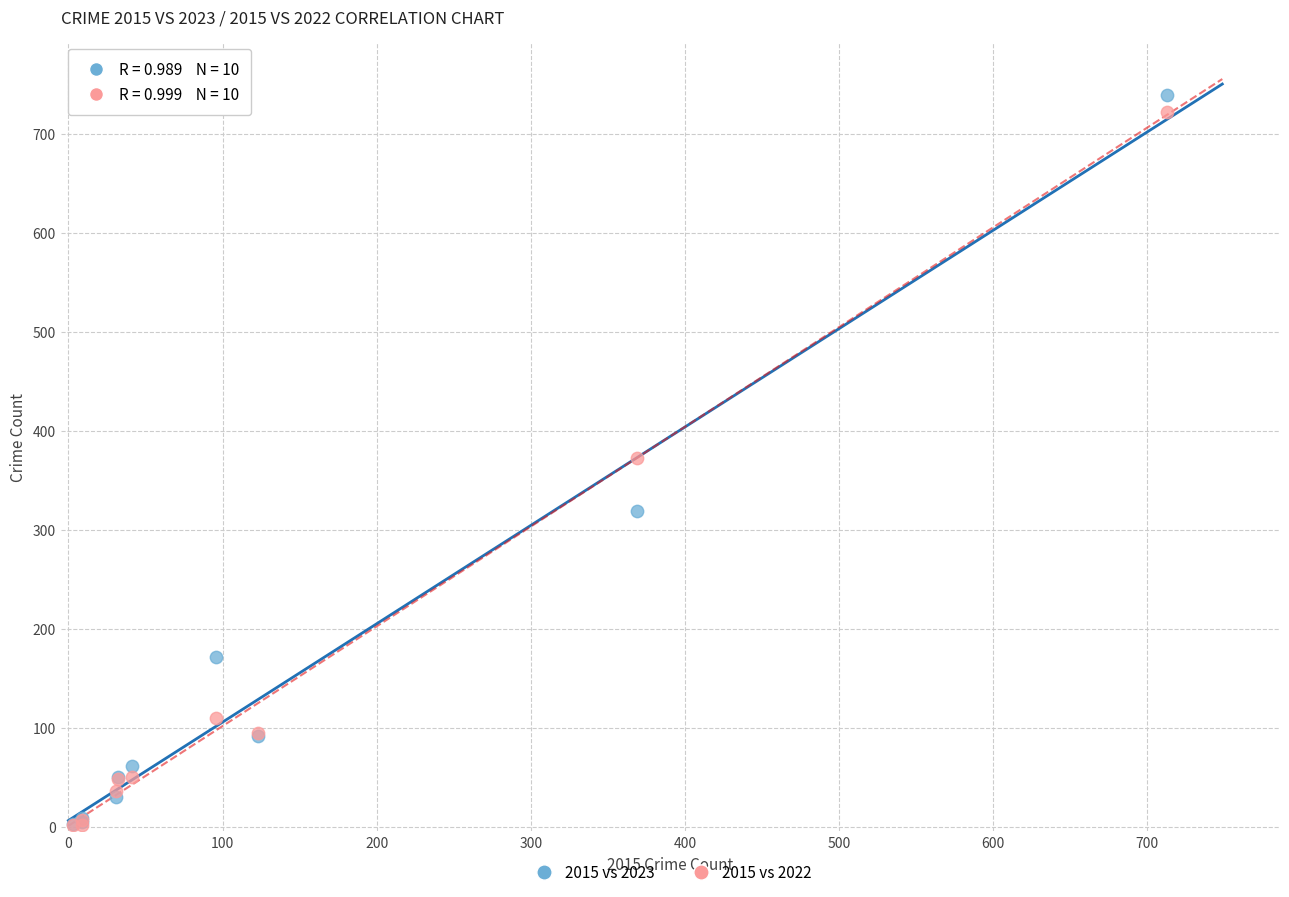

In the 2015 vs 2022 series, what Y value is closest to 362?

372